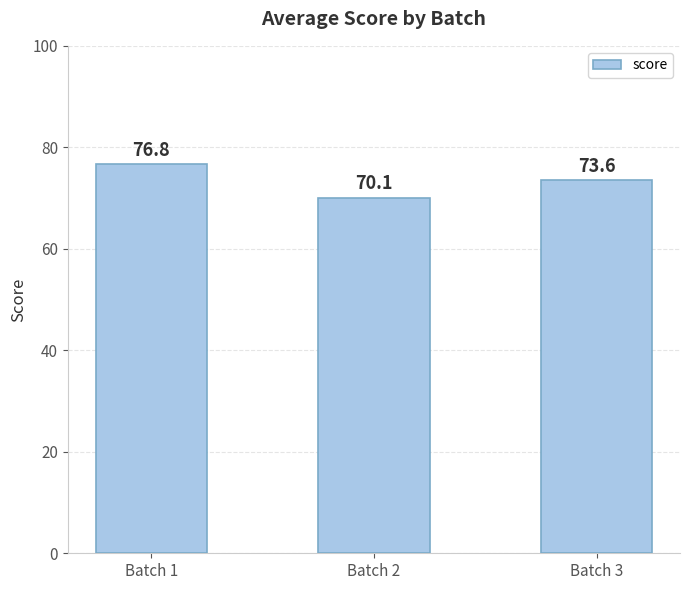

Rank the categories by value from lowest to highest.

Batch 2, Batch 3, Batch 1